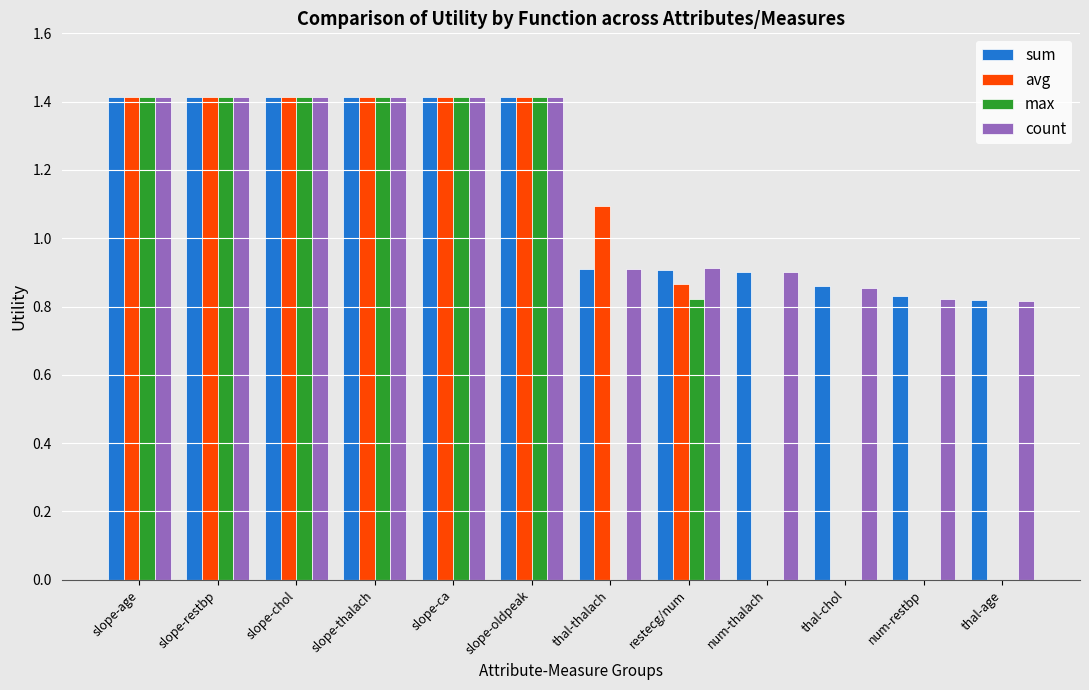

What is the sum of all sum values?

13.7